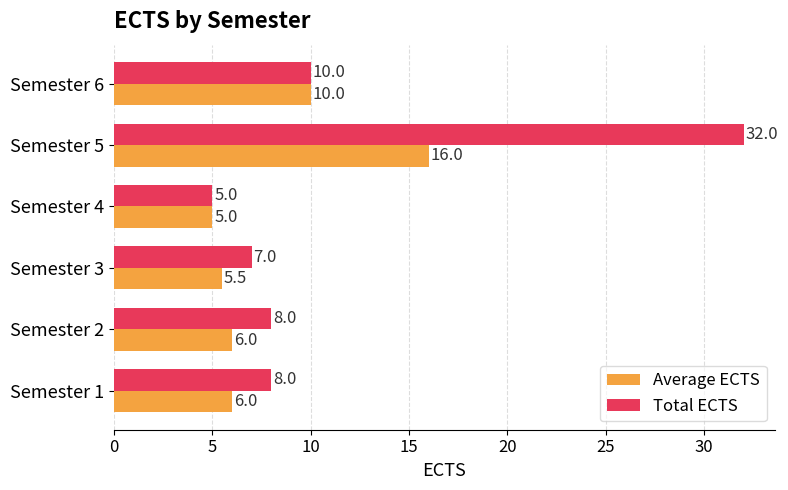

Count the number of categories in the chart.

6